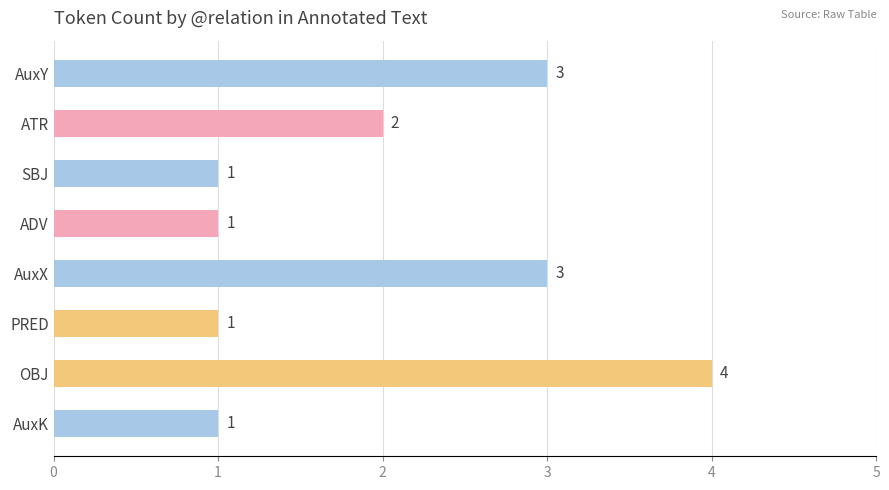

What is the smallest value displayed?

1